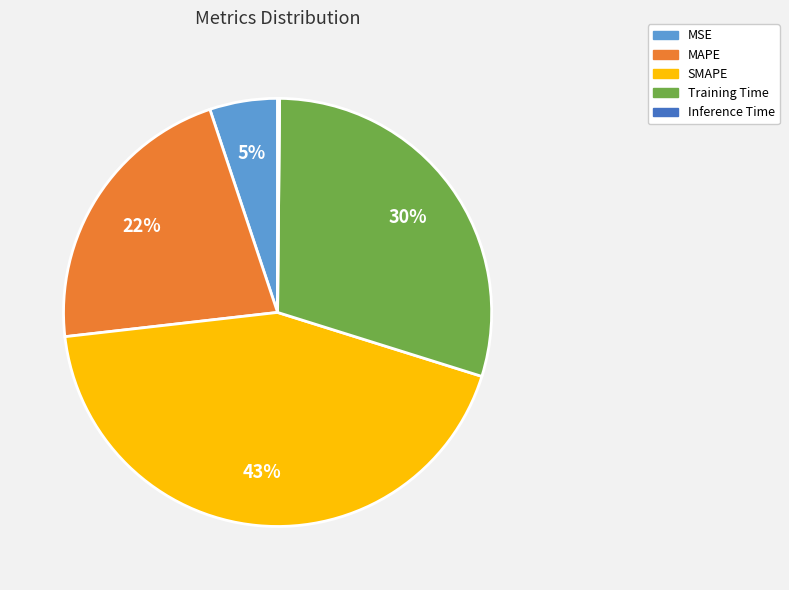

True or false: Training Time accounts for 30% of the total.

True